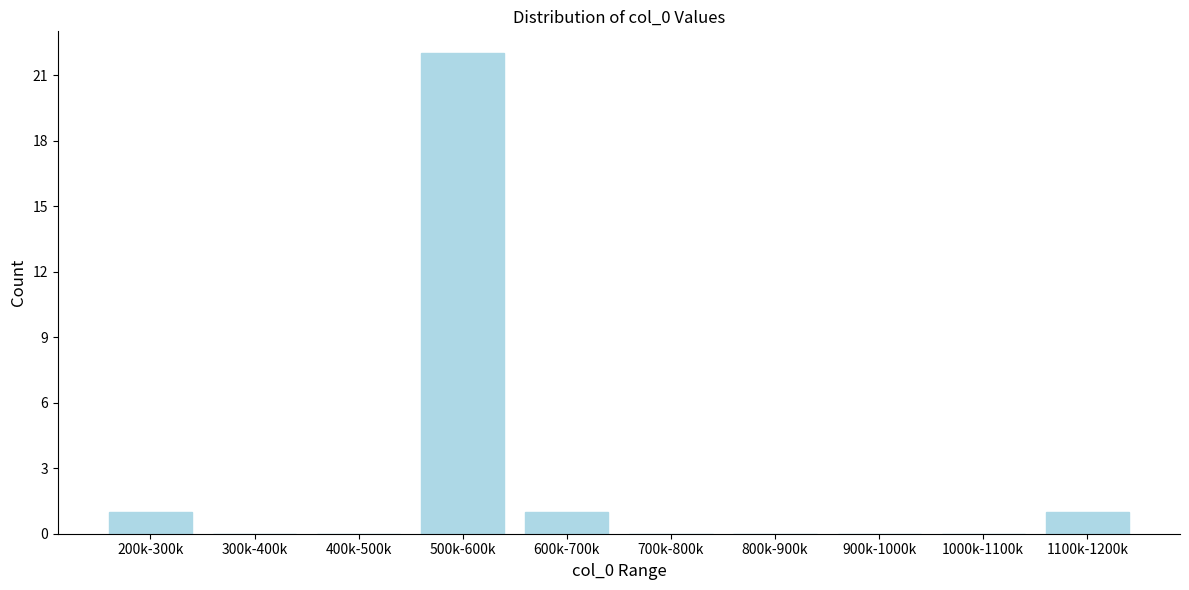

Reading left to right, list all the values displayed in this chart.

200k-300k=1	300k-400k=0	400k-500k=0	500k-600k=22	600k-700k=1	700k-800k=0	800k-900k=0	900k-1000k=0	1000k-1100k=0	1100k-1200k=1